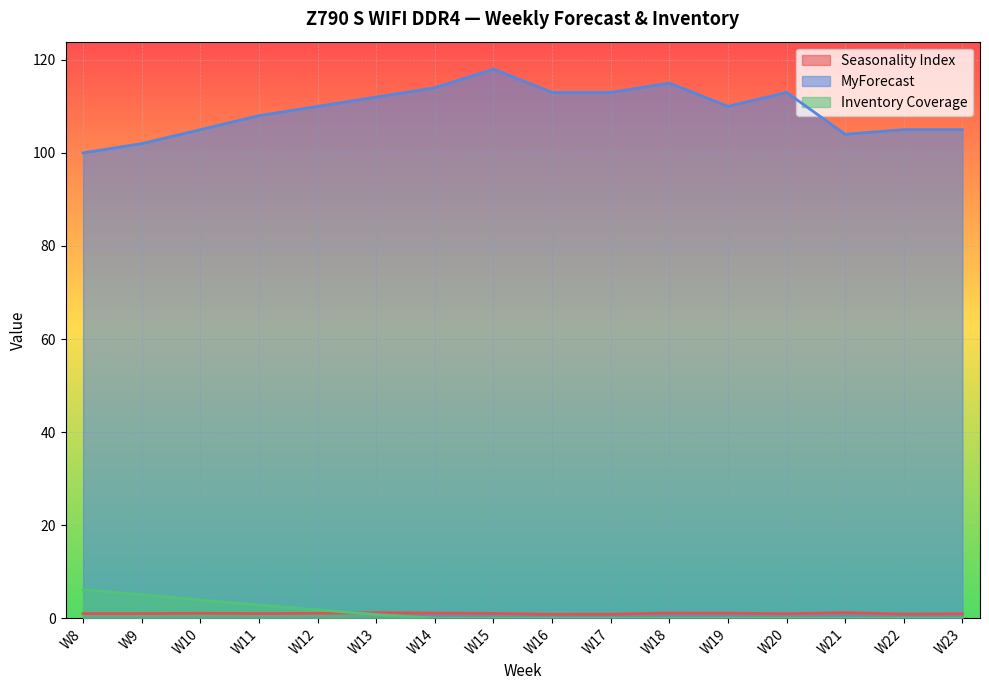

True or false: MyForecast and Seasonality Index intersect in this chart.

False